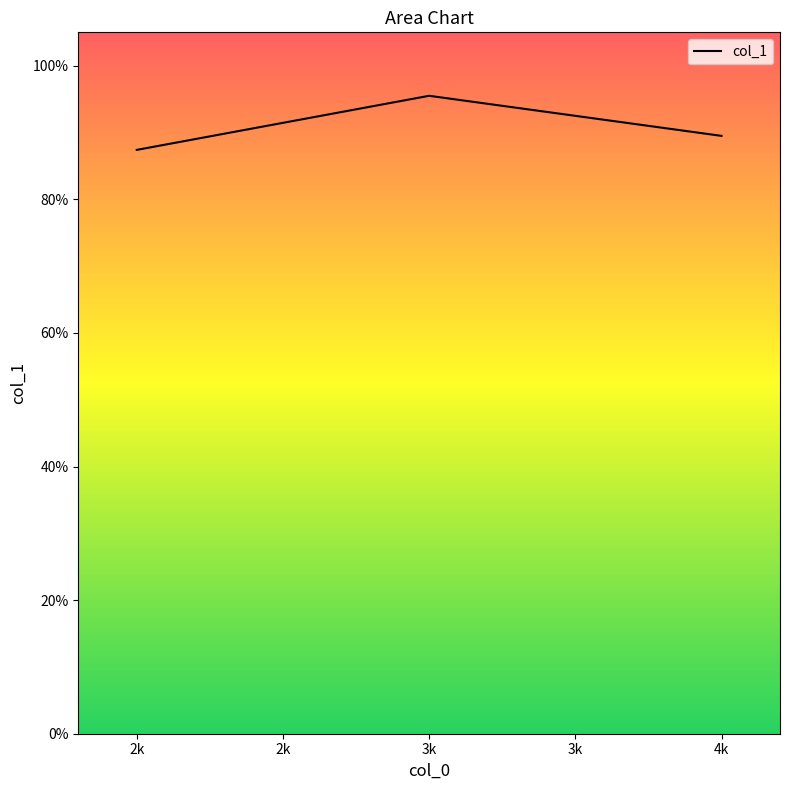

Does the chart display data point markers on the line(s)?

No